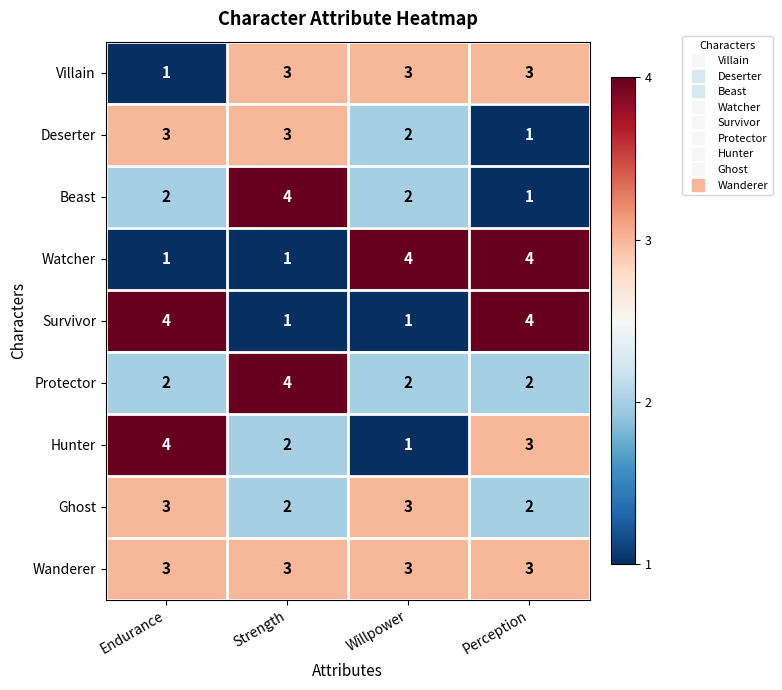

How many distinct data groups are displayed?

9